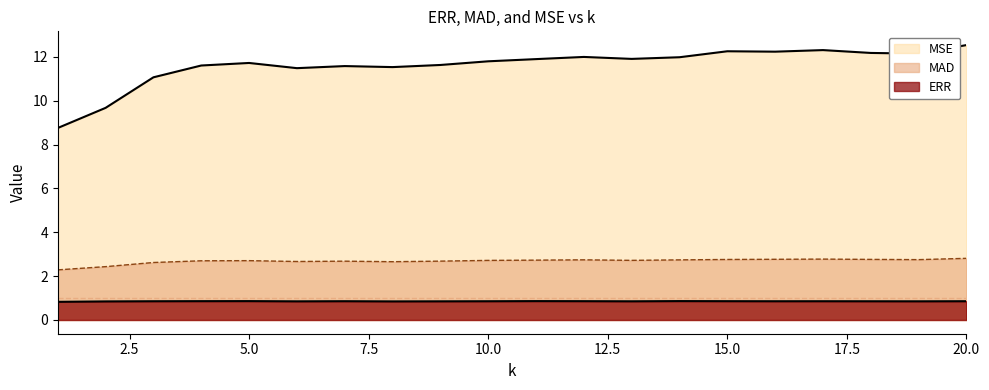

At how many categories does at least one series exceed 7?

20